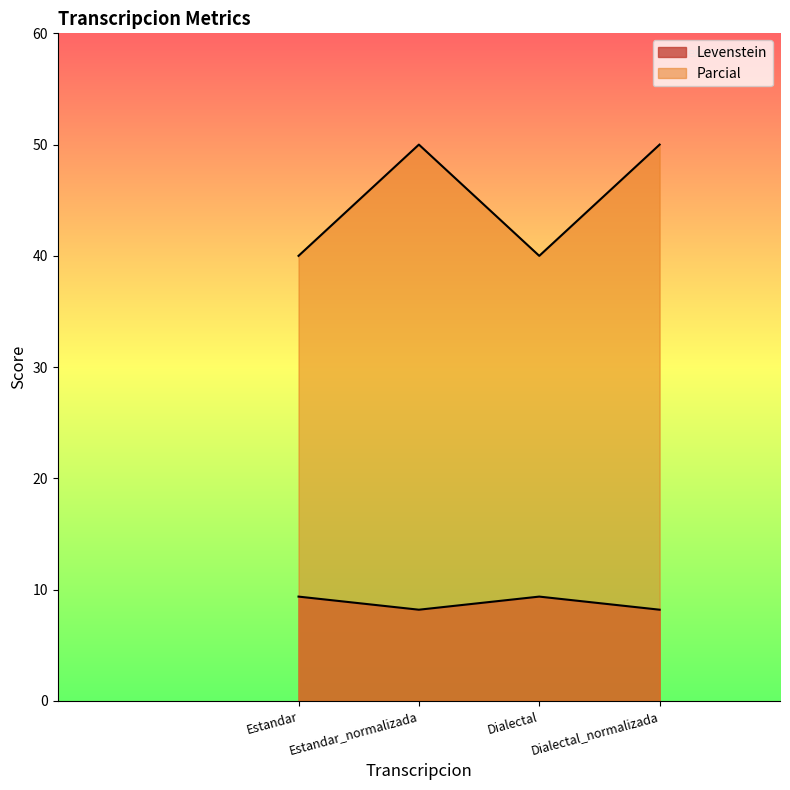

What is the difference between the second highest and second lowest values in the Levenstein series?

1.2